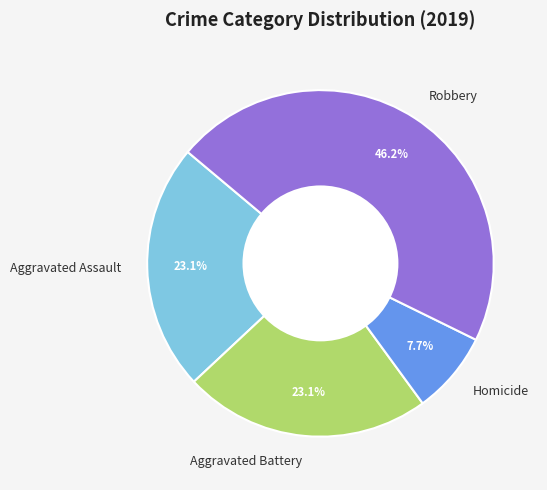

Combined, what portion of the pie is Aggravated Battery and Homicide?

30.8%